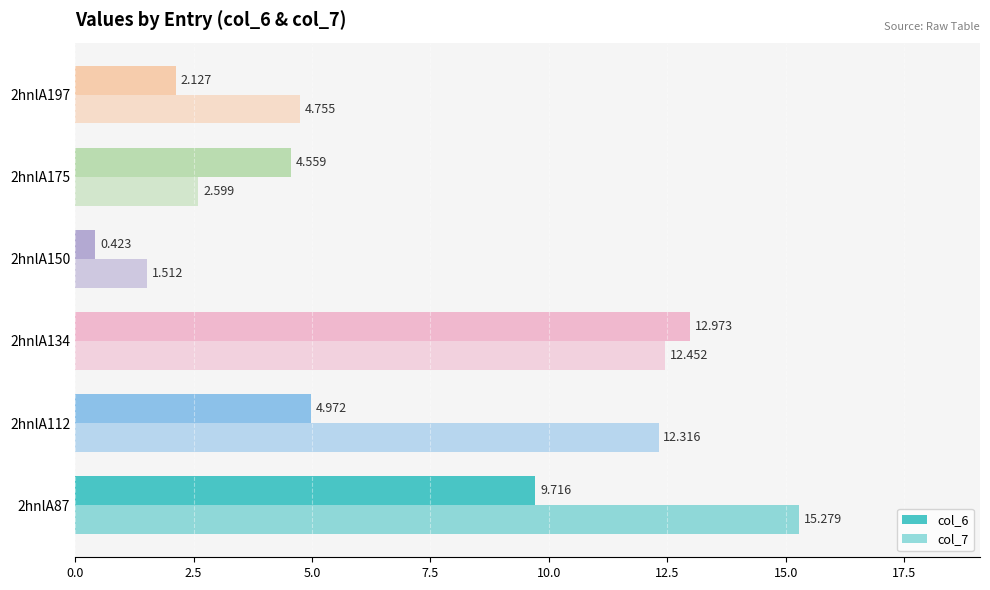

How many series are shown in this chart?

2